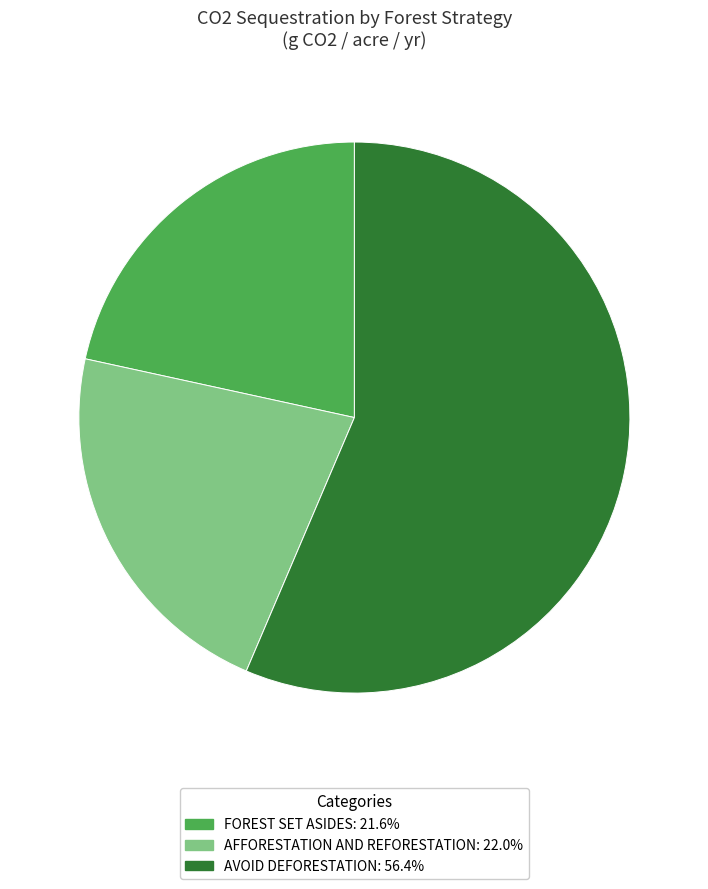

Does any single category account for the majority?

Yes